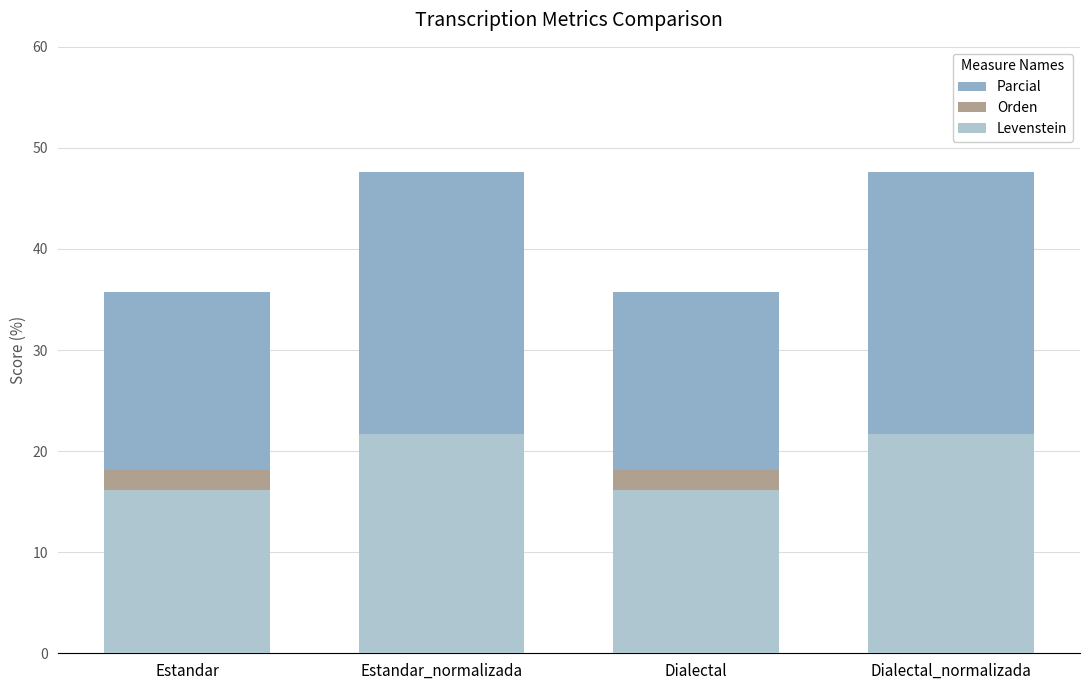

Does the chart contain any negative values?

No